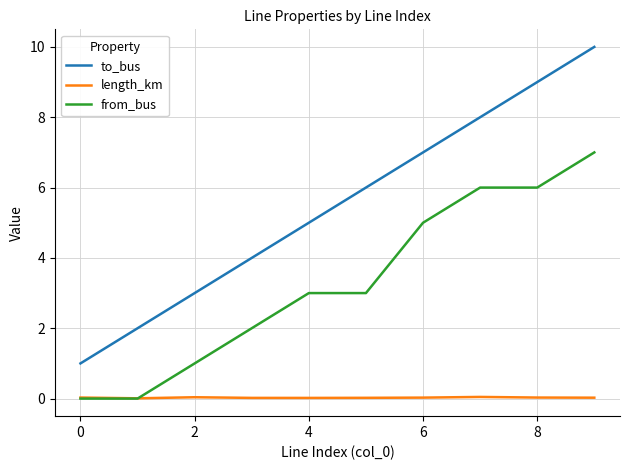

Is this an area chart (filled region under the line)?

No